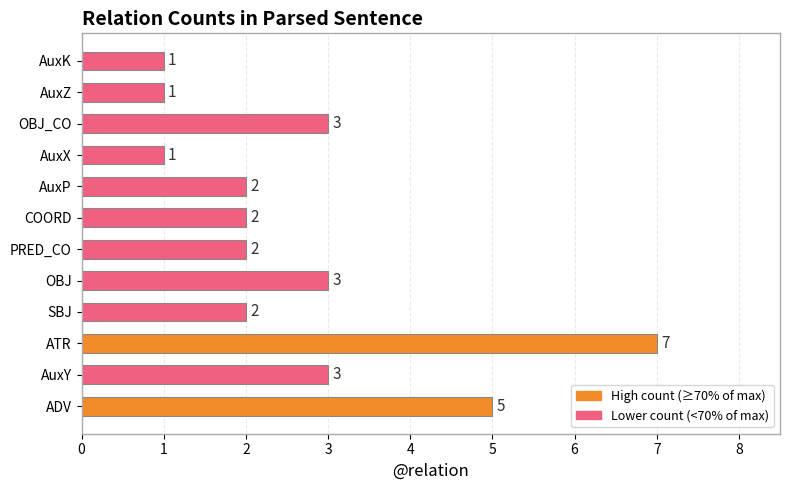

The chart shows a value of 2 at AuxP. True or false?

True